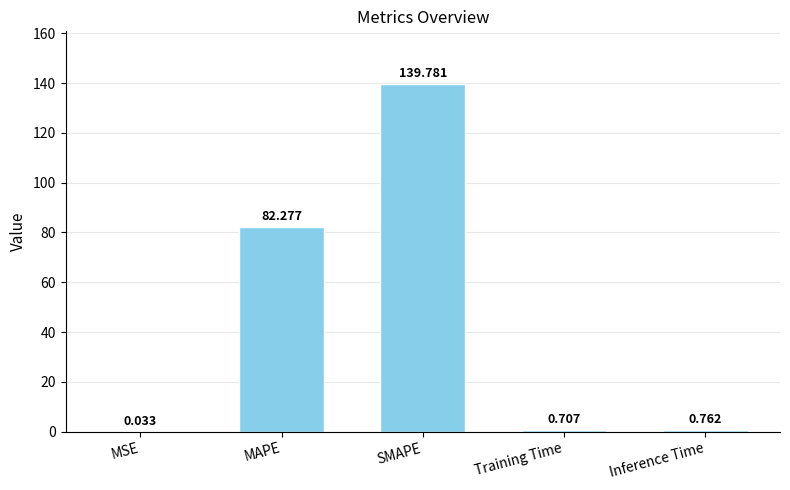

How many categories are shown in the chart?

5